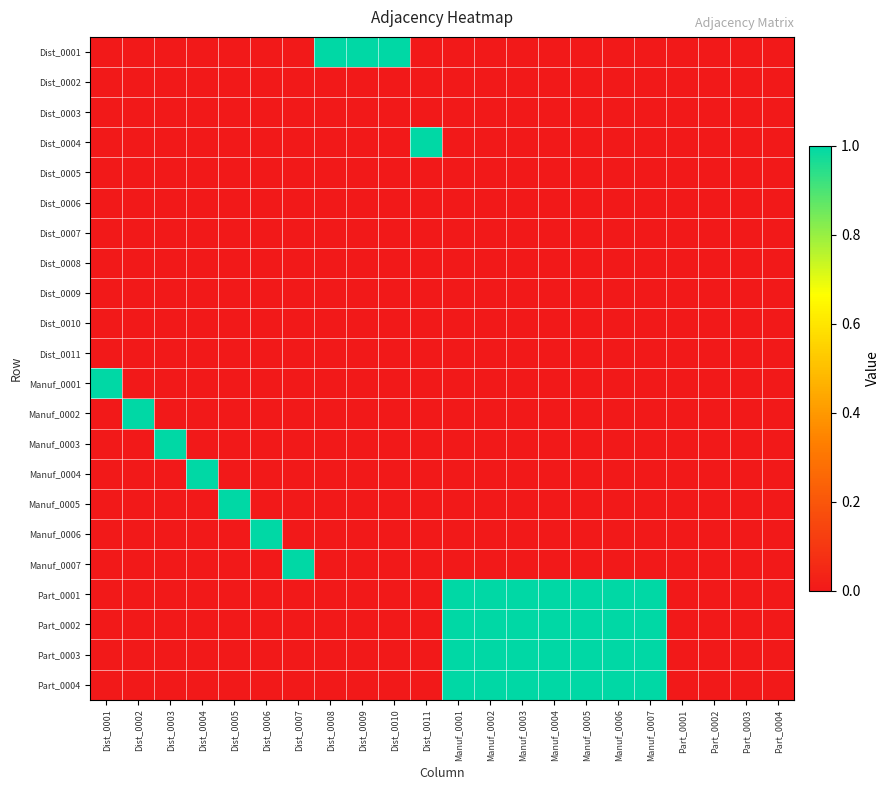

Reading left to right, extract all data points from this chart.

Dist_0001: Dist_0001=0	Dist_0002=0	Dist_0003=0	Dist_0004=0	Dist_0005=0	Dist_0006=0	Dist_0007=0	Dist_0008=1	Dist_0009=1	Dist_0010=1	Dist_0011=0	Manuf_0001=0	Manuf_0002=0	Manuf_0003=0	Manuf_0004=0	Manuf_0005=0	Manuf_0006=0	Manuf_0007=0	Part_0001=0	Part_0002=0	Part_0003=0	Part_0004=0
Dist_0002: Dist_0001=0	Dist_0002=0	Dist_0003=0	Dist_0004=0	Dist_0005=0	Dist_0006=0	Dist_0007=0	Dist_0008=0	Dist_0009=0	Dist_0010=0	Dist_0011=0	Manuf_0001=0	Manuf_0002=0	Manuf_0003=0	Manuf_0004=0	Manuf_0005=0	Manuf_0006=0	Manuf_0007=0	Part_0001=0	Part_0002=0	Part_0003=0	Part_0004=0
Dist_0003: Dist_0001=0	Dist_0002=0	Dist_0003=0	Dist_0004=0	Dist_0005=0	Dist_0006=0	Dist_0007=0	Dist_0008=0	Dist_0009=0	Dist_0010=0	Dist_0011=0	Manuf_0001=0	Manuf_0002=0	Manuf_0003=0	Manuf_0004=0	Manuf_0005=0	Manuf_0006=0	Manuf_0007=0	Part_0001=0	Part_0002=0	Part_0003=0	Part_0004=0
Dist_0004: Dist_0001=0	Dist_0002=0	Dist_0003=0	Dist_0004=0	Dist_0005=0	Dist_0006=0	Dist_0007=0	Dist_0008=0	Dist_0009=0	Dist_0010=0	Dist_0011=1	Manuf_0001=0	Manuf_0002=0	Manuf_0003=0	Manuf_0004=0	Manuf_0005=0	Manuf_0006=0	Manuf_0007=0	Part_0001=0	Part_0002=0	Part_0003=0	Part_0004=0
Dist_0005: Dist_0001=0	Dist_0002=0	Dist_0003=0	Dist_0004=0	Dist_0005=0	Dist_0006=0	Dist_0007=0	Dist_0008=0	Dist_0009=0	Dist_0010=0	Dist_0011=0	Manuf_0001=0	Manuf_0002=0	Manuf_0003=0	Manuf_0004=0	Manuf_0005=0	Manuf_0006=0	Manuf_0007=0	Part_0001=0	Part_0002=0	Part_0003=0	Part_0004=0
Dist_0006: Dist_0001=0	Dist_0002=0	Dist_0003=0	Dist_0004=0	Dist_0005=0	Dist_0006=0	Dist_0007=0	Dist_0008=0	Dist_0009=0	Dist_0010=0	Dist_0011=0	Manuf_0001=0	Manuf_0002=0	Manuf_0003=0	Manuf_0004=0	Manuf_0005=0	Manuf_0006=0	Manuf_0007=0	Part_0001=0	Part_0002=0	Part_0003=0	Part_0004=0
Dist_0007: Dist_0001=0	Dist_0002=0	Dist_0003=0	Dist_0004=0	Dist_0005=0	Dist_0006=0	Dist_0007=0	Dist_0008=0	Dist_0009=0	Dist_0010=0	Dist_0011=0	Manuf_0001=0	Manuf_0002=0	Manuf_0003=0	Manuf_0004=0	Manuf_0005=0	Manuf_0006=0	Manuf_0007=0	Part_0001=0	Part_0002=0	Part_0003=0	Part_0004=0
Dist_0008: Dist_0001=0	Dist_0002=0	Dist_0003=0	Dist_0004=0	Dist_0005=0	Dist_0006=0	Dist_0007=0	Dist_0008=0	Dist_0009=0	Dist_0010=0	Dist_0011=0	Manuf_0001=0	Manuf_0002=0	Manuf_0003=0	Manuf_0004=0	Manuf_0005=0	Manuf_0006=0	Manuf_0007=0	Part_0001=0	Part_0002=0	Part_0003=0	Part_0004=0
Dist_0009: Dist_0001=0	Dist_0002=0	Dist_0003=0	Dist_0004=0	Dist_0005=0	Dist_0006=0	Dist_0007=0	Dist_0008=0	Dist_0009=0	Dist_0010=0	Dist_0011=0	Manuf_0001=0	Manuf_0002=0	Manuf_0003=0	Manuf_0004=0	Manuf_0005=0	Manuf_0006=0	Manuf_0007=0	Part_0001=0	Part_0002=0	Part_0003=0	Part_0004=0
Dist_0010: Dist_0001=0	Dist_0002=0	Dist_0003=0	Dist_0004=0	Dist_0005=0	Dist_0006=0	Dist_0007=0	Dist_0008=0	Dist_0009=0	Dist_0010=0	Dist_0011=0	Manuf_0001=0	Manuf_0002=0	Manuf_0003=0	Manuf_0004=0	Manuf_0005=0	Manuf_0006=0	Manuf_0007=0	Part_0001=0	Part_0002=0	Part_0003=0	Part_0004=0
Dist_0011: Dist_0001=0	Dist_0002=0	Dist_0003=0	Dist_0004=0	Dist_0005=0	Dist_0006=0	Dist_0007=0	Dist_0008=0	Dist_0009=0	Dist_0010=0	Dist_0011=0	Manuf_0001=0	Manuf_0002=0	Manuf_0003=0	Manuf_0004=0	Manuf_0005=0	Manuf_0006=0	Manuf_0007=0	Part_0001=0	Part_0002=0	Part_0003=0	Part_0004=0
Manuf_0001: Dist_0001=1	Dist_0002=0	Dist_0003=0	Dist_0004=0	Dist_0005=0	Dist_0006=0	Dist_0007=0	Dist_0008=0	Dist_0009=0	Dist_0010=0	Dist_0011=0	Manuf_0001=0	Manuf_0002=0	Manuf_0003=0	Manuf_0004=0	Manuf_0005=0	Manuf_0006=0	Manuf_0007=0	Part_0001=0	Part_0002=0	Part_0003=0	Part_0004=0
Manuf_0002: Dist_0001=0	Dist_0002=1	Dist_0003=0	Dist_0004=0	Dist_0005=0	Dist_0006=0	Dist_0007=0	Dist_0008=0	Dist_0009=0	Dist_0010=0	Dist_0011=0	Manuf_0001=0	Manuf_0002=0	Manuf_0003=0	Manuf_0004=0	Manuf_0005=0	Manuf_0006=0	Manuf_0007=0	Part_0001=0	Part_0002=0	Part_0003=0	Part_0004=0
Manuf_0003: Dist_0001=0	Dist_0002=0	Dist_0003=1	Dist_0004=0	Dist_0005=0	Dist_0006=0	Dist_0007=0	Dist_0008=0	Dist_0009=0	Dist_0010=0	Dist_0011=0	Manuf_0001=0	Manuf_0002=0	Manuf_0003=0	Manuf_0004=0	Manuf_0005=0	Manuf_0006=0	Manuf_0007=0	Part_0001=0	Part_0002=0	Part_0003=0	Part_0004=0
Manuf_0004: Dist_0001=0	Dist_0002=0	Dist_0003=0	Dist_0004=1	Dist_0005=0	Dist_0006=0	Dist_0007=0	Dist_0008=0	Dist_0009=0	Dist_0010=0	Dist_0011=0	Manuf_0001=0	Manuf_0002=0	Manuf_0003=0	Manuf_0004=0	Manuf_0005=0	Manuf_0006=0	Manuf_0007=0	Part_0001=0	Part_0002=0	Part_0003=0	Part_0004=0
Manuf_0005: Dist_0001=0	Dist_0002=0	Dist_0003=0	Dist_0004=0	Dist_0005=1	Dist_0006=0	Dist_0007=0	Dist_0008=0	Dist_0009=0	Dist_0010=0	Dist_0011=0	Manuf_0001=0	Manuf_0002=0	Manuf_0003=0	Manuf_0004=0	Manuf_0005=0	Manuf_0006=0	Manuf_0007=0	Part_0001=0	Part_0002=0	Part_0003=0	Part_0004=0
Manuf_0006: Dist_0001=0	Dist_0002=0	Dist_0003=0	Dist_0004=0	Dist_0005=0	Dist_0006=1	Dist_0007=0	Dist_0008=0	Dist_0009=0	Dist_0010=0	Dist_0011=0	Manuf_0001=0	Manuf_0002=0	Manuf_0003=0	Manuf_0004=0	Manuf_0005=0	Manuf_0006=0	Manuf_0007=0	Part_0001=0	Part_0002=0	Part_0003=0	Part_0004=0
Manuf_0007: Dist_0001=0	Dist_0002=0	Dist_0003=0	Dist_0004=0	Dist_0005=0	Dist_0006=0	Dist_0007=1	Dist_0008=0	Dist_0009=0	Dist_0010=0	Dist_0011=0	Manuf_0001=0	Manuf_0002=0	Manuf_0003=0	Manuf_0004=0	Manuf_0005=0	Manuf_0006=0	Manuf_0007=0	Part_0001=0	Part_0002=0	Part_0003=0	Part_0004=0
Part_0001: Dist_0001=0	Dist_0002=0	Dist_0003=0	Dist_0004=0	Dist_0005=0	Dist_0006=0	Dist_0007=0	Dist_0008=0	Dist_0009=0	Dist_0010=0	Dist_0011=0	Manuf_0001=1	Manuf_0002=1	Manuf_0003=1	Manuf_0004=1	Manuf_0005=1	Manuf_0006=1	Manuf_0007=1	Part_0001=0	Part_0002=0	Part_0003=0	Part_0004=0
Part_0002: Dist_0001=0	Dist_0002=0	Dist_0003=0	Dist_0004=0	Dist_0005=0	Dist_0006=0	Dist_0007=0	Dist_0008=0	Dist_0009=0	Dist_0010=0	Dist_0011=0	Manuf_0001=1	Manuf_0002=1	Manuf_0003=1	Manuf_0004=1	Manuf_0005=1	Manuf_0006=1	Manuf_0007=1	Part_0001=0	Part_0002=0	Part_0003=0	Part_0004=0
Part_0003: Dist_0001=0	Dist_0002=0	Dist_0003=0	Dist_0004=0	Dist_0005=0	Dist_0006=0	Dist_0007=0	Dist_0008=0	Dist_0009=0	Dist_0010=0	Dist_0011=0	Manuf_0001=1	Manuf_0002=1	Manuf_0003=1	Manuf_0004=1	Manuf_0005=1	Manuf_0006=1	Manuf_0007=1	Part_0001=0	Part_0002=0	Part_0003=0	Part_0004=0
Part_0004: Dist_0001=0	Dist_0002=0	Dist_0003=0	Dist_0004=0	Dist_0005=0	Dist_0006=0	Dist_0007=0	Dist_0008=0	Dist_0009=0	Dist_0010=0	Dist_0011=0	Manuf_0001=1	Manuf_0002=1	Manuf_0003=1	Manuf_0004=1	Manuf_0005=1	Manuf_0006=1	Manuf_0007=1	Part_0001=0	Part_0002=0	Part_0003=0	Part_0004=0